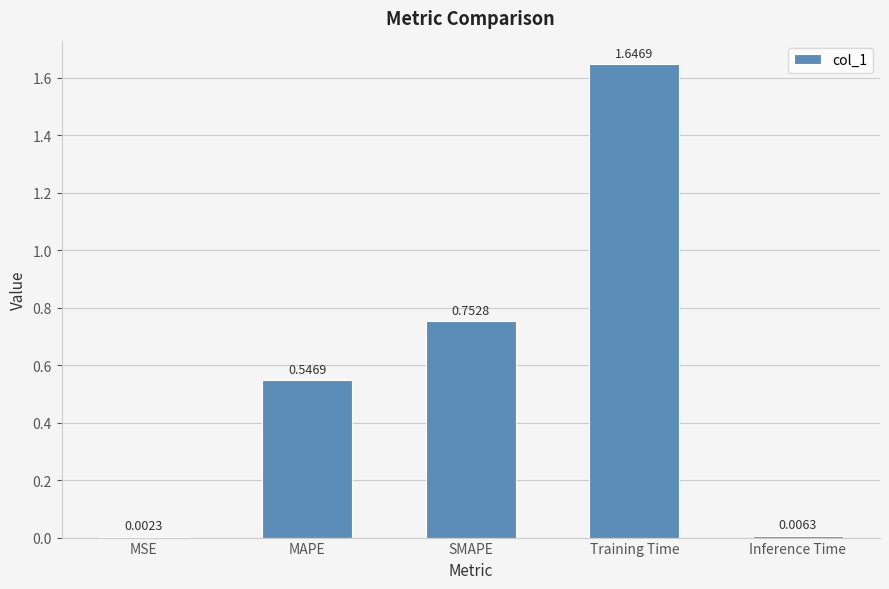

At which category does the chart reach its peak across all series?

Training Time